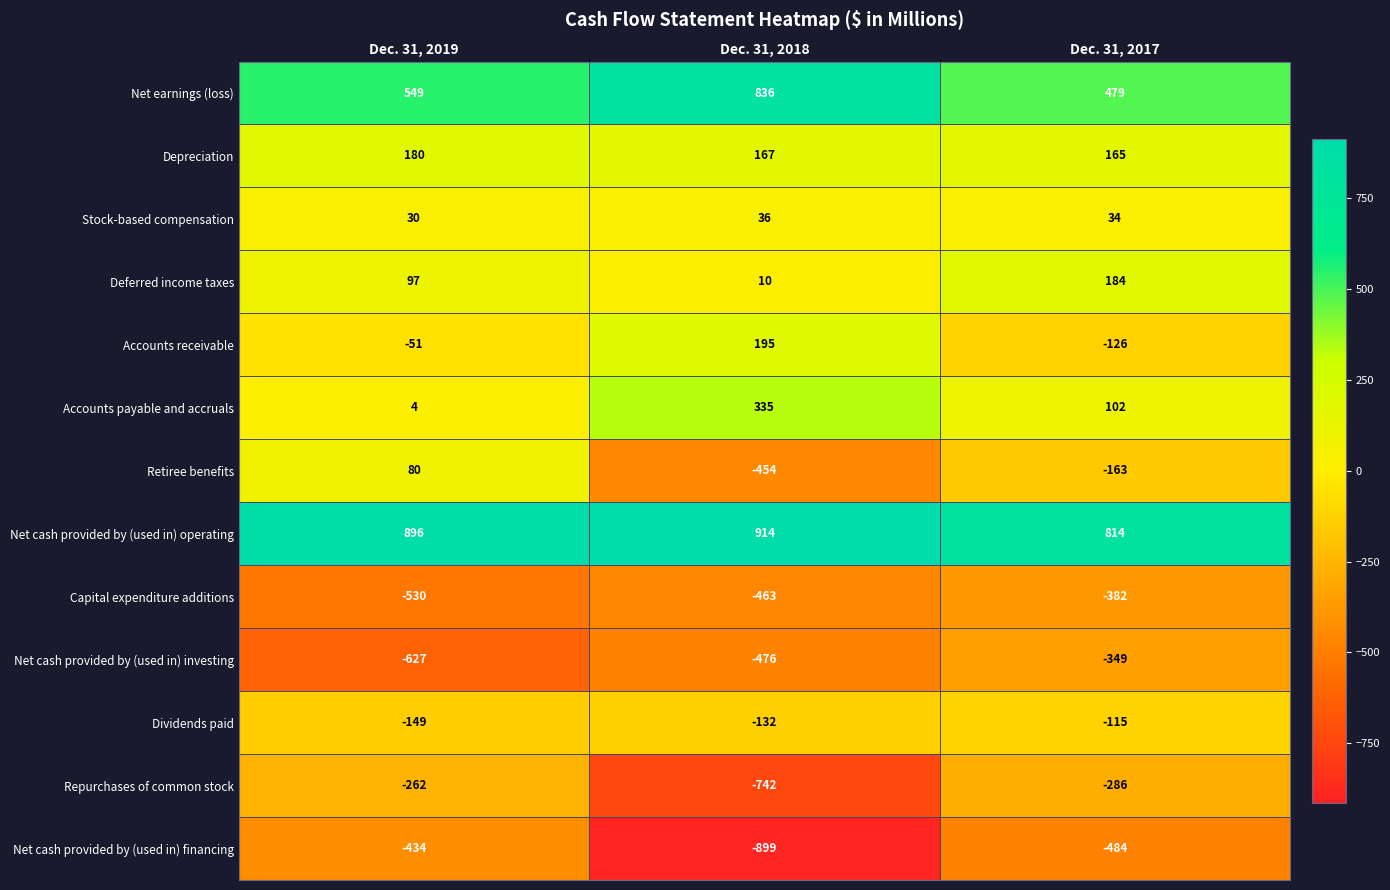

How many categories are shown in the chart?

3